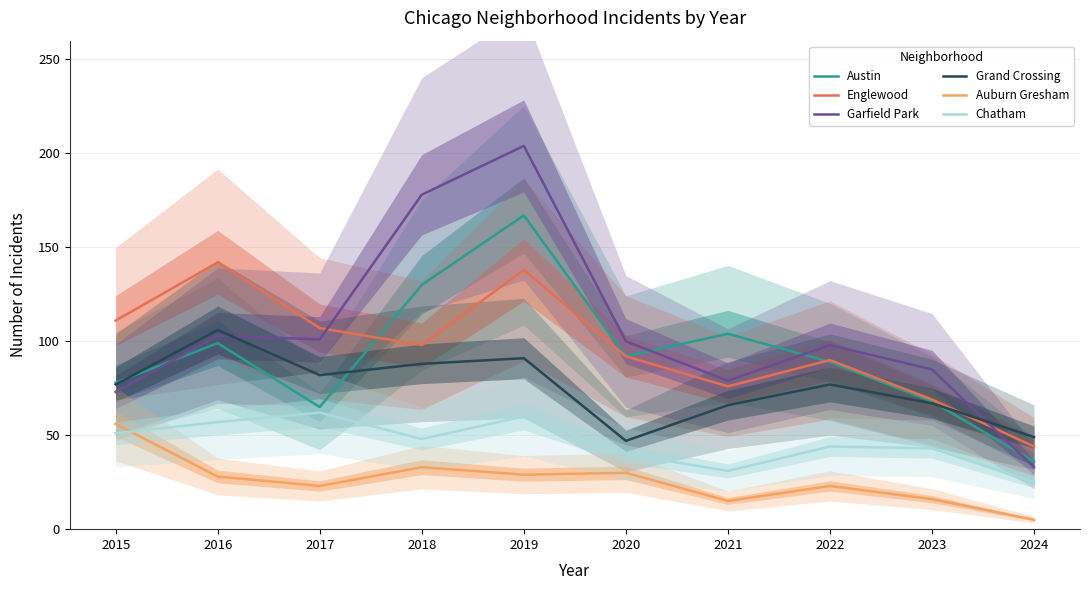

True or false: Auburn Gresham and Garfield Park cross at least once.

False